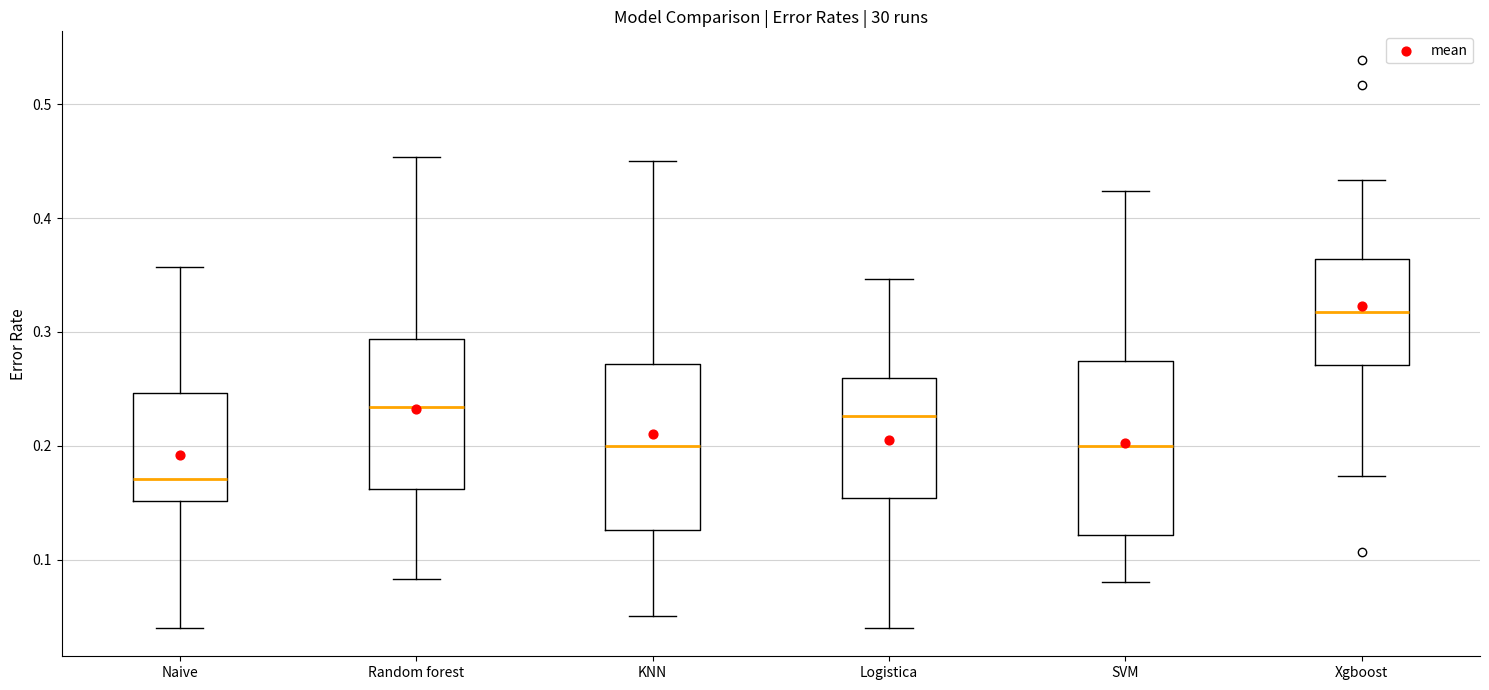

Where is the lower edge of the box for Random forest on the y-axis? The values are not printed on the chart, so give them approximately, as read against the axis.

0.16